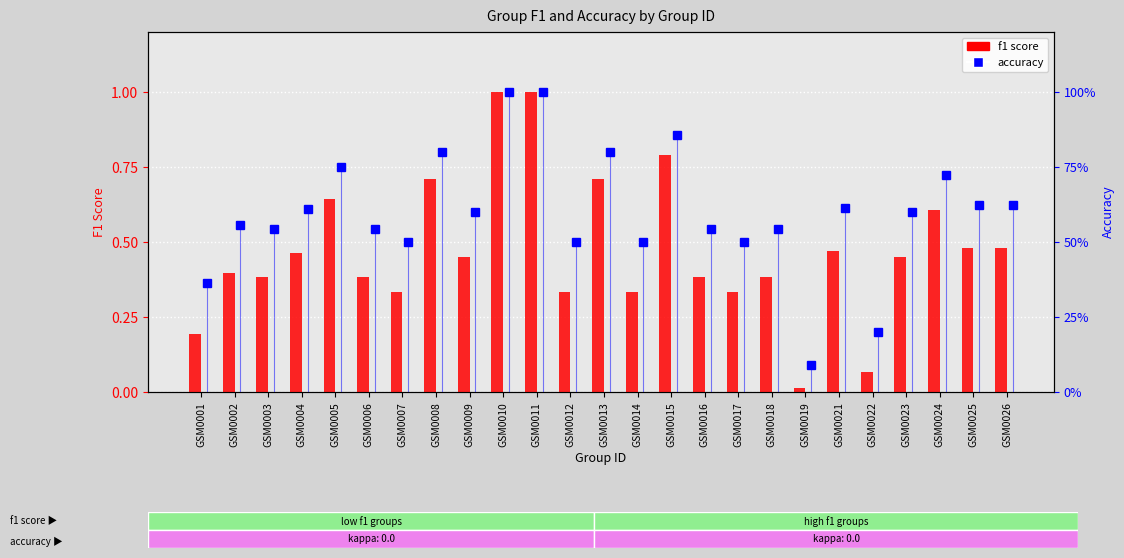

What are all the series names shown in the legend?

f1 score, accuracy